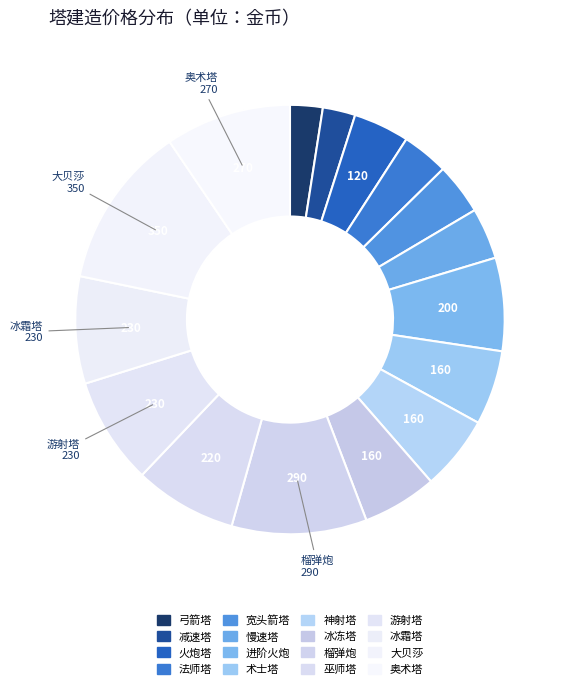

How many segments does this pie chart have?

16